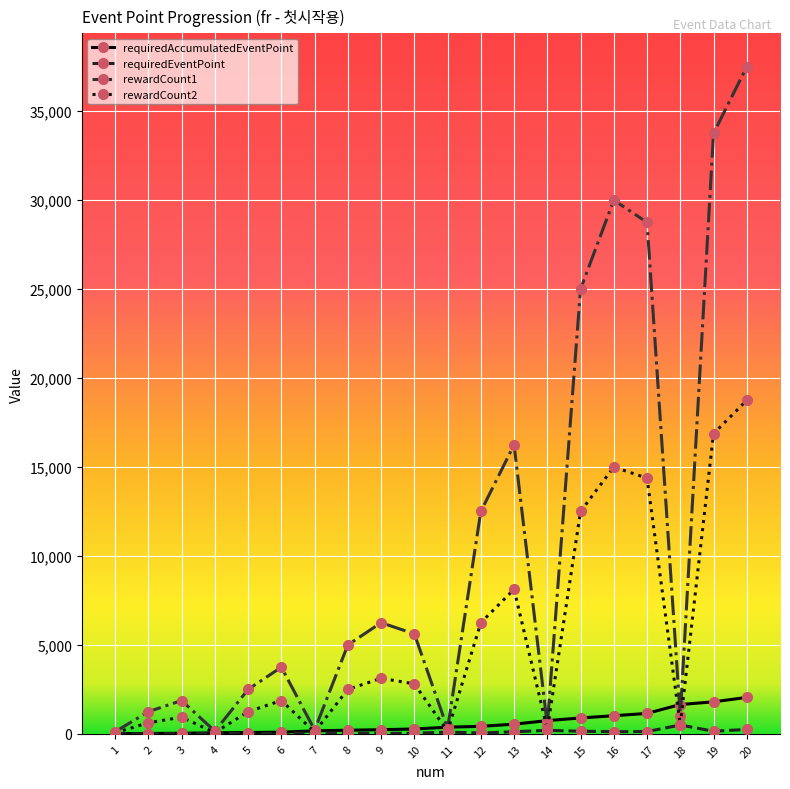

Is this an area chart (filled region under the line)?

No